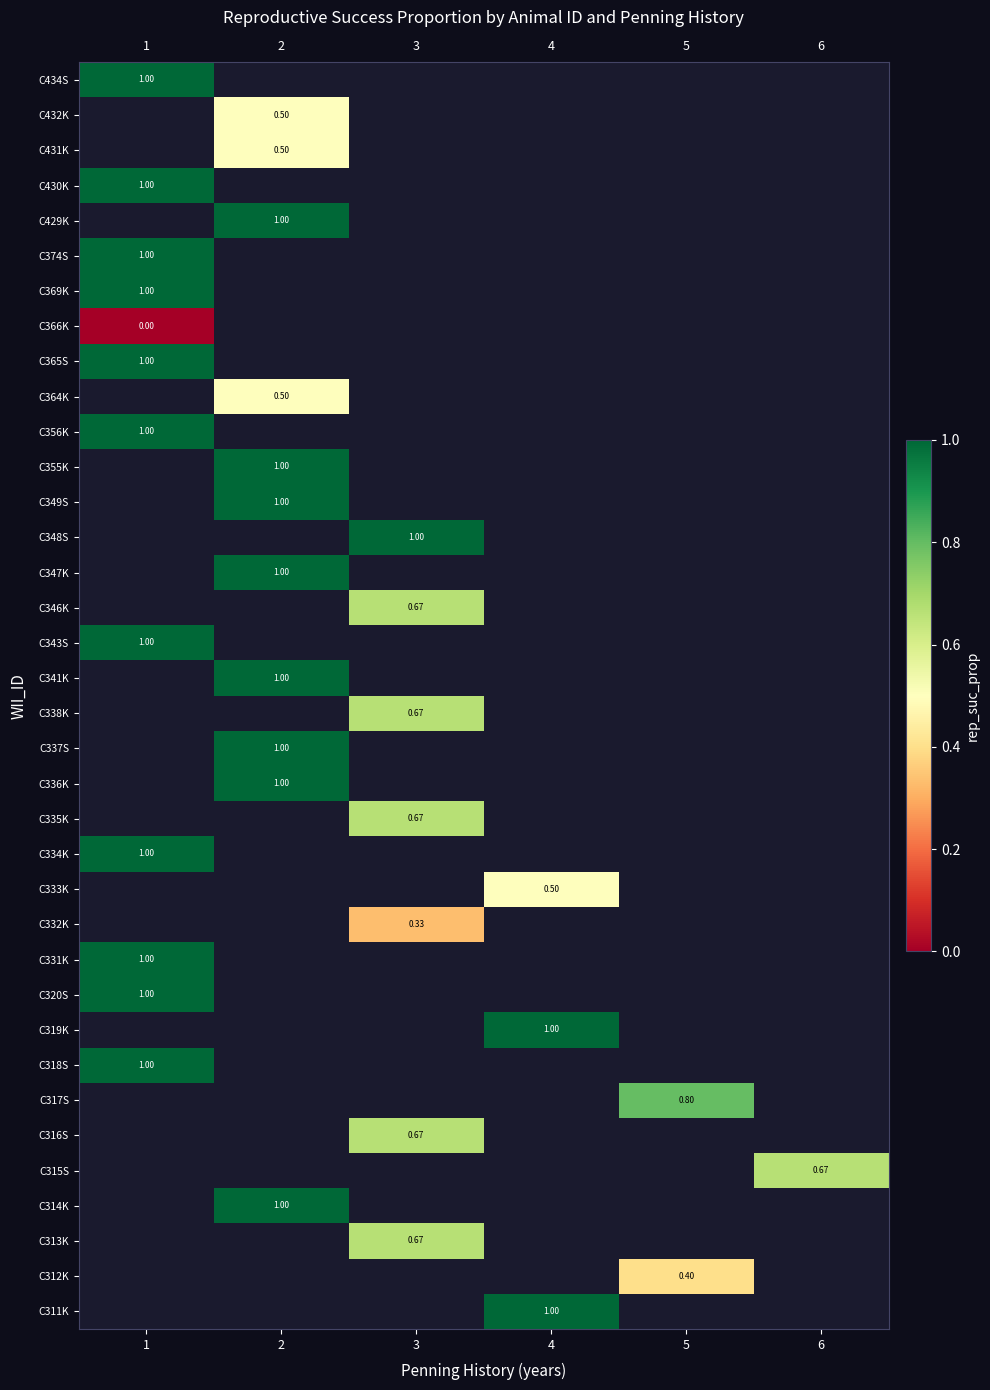

What is the lowest value of the C334K series?

1.0